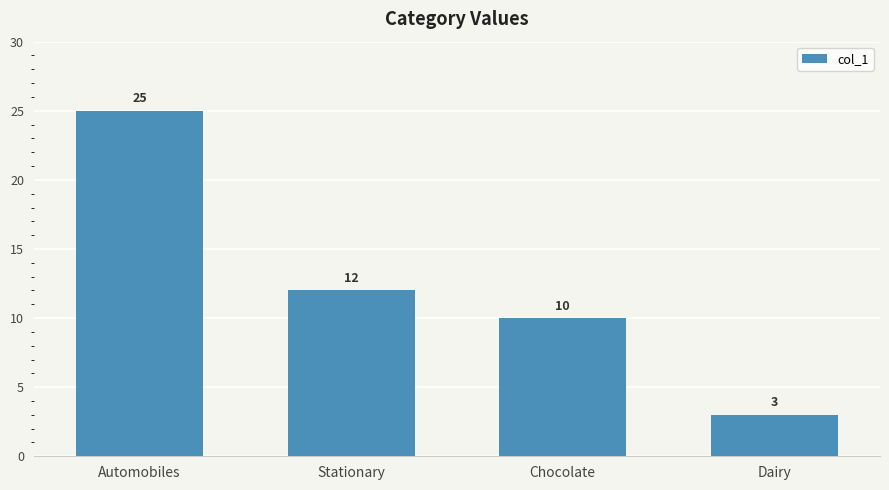

Rank the categories by value from highest to lowest.

Automobiles, Stationary, Chocolate, Dairy